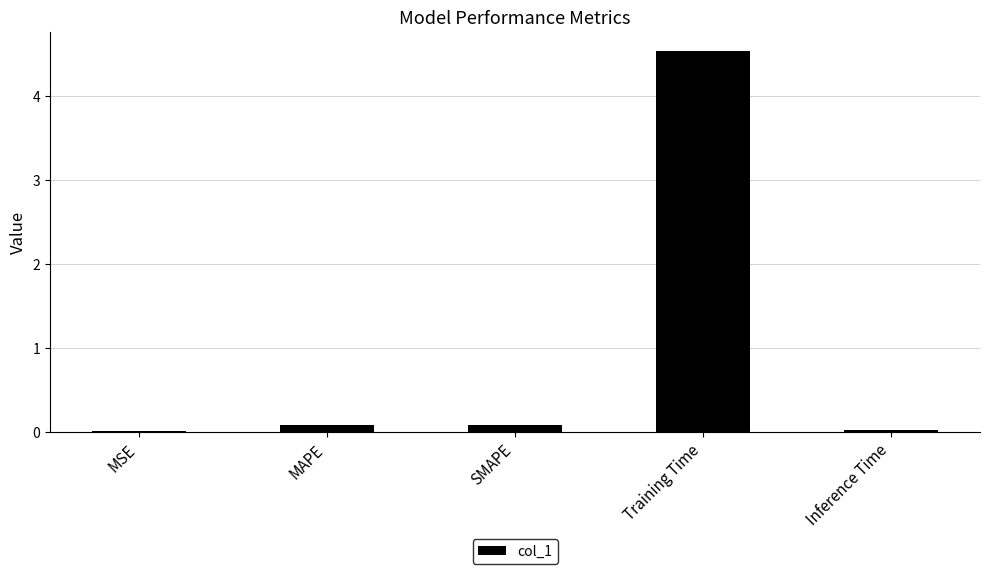

What is the maximum value shown in the chart?

4.5